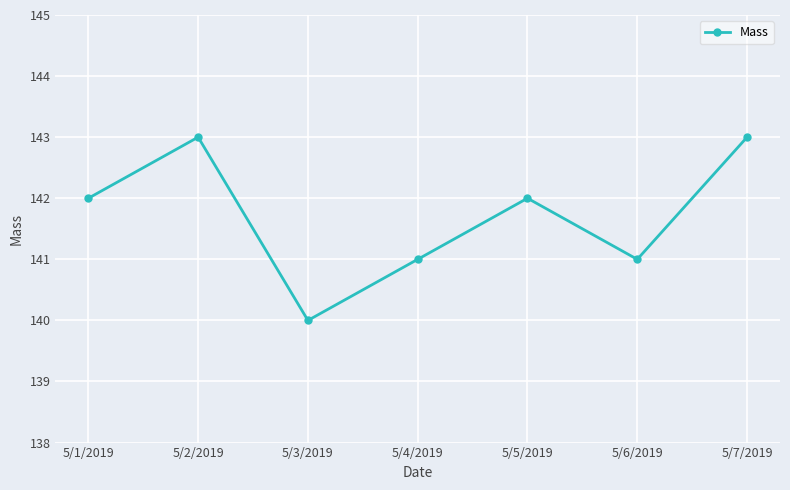

How many interior local valleys (lower than both neighbors) does the data have?

2